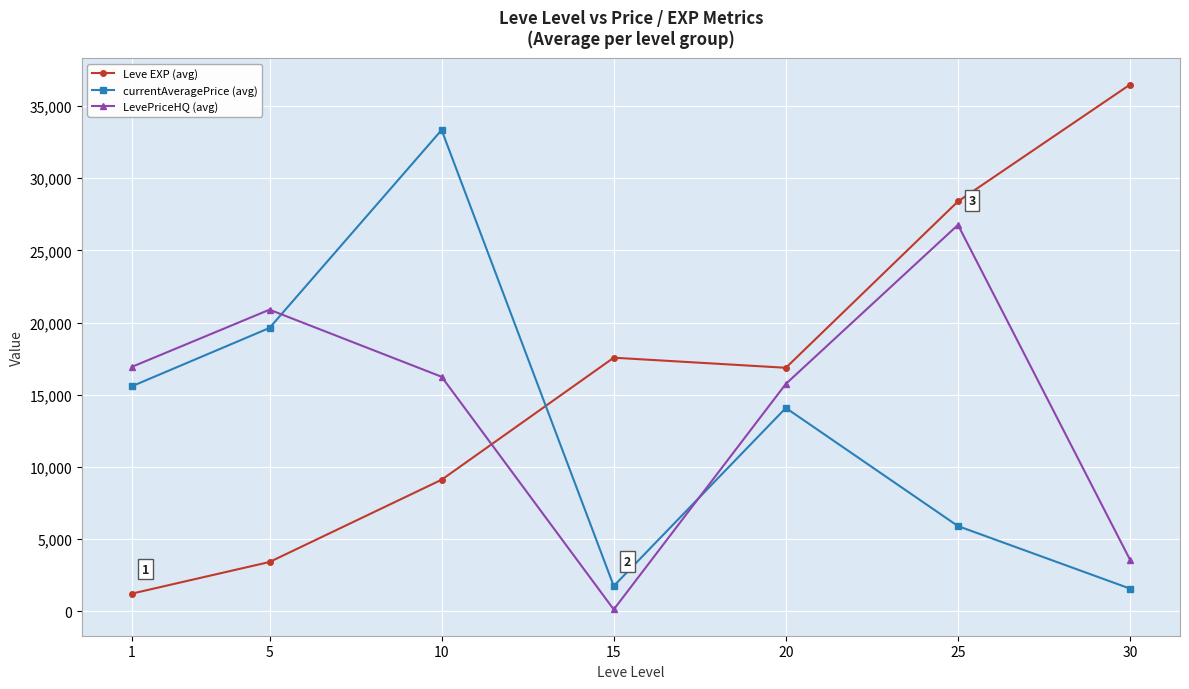

List the series in order of their peak value, highest first.

Leve EXP (avg), currentAveragePrice (avg), LevePriceHQ (avg)